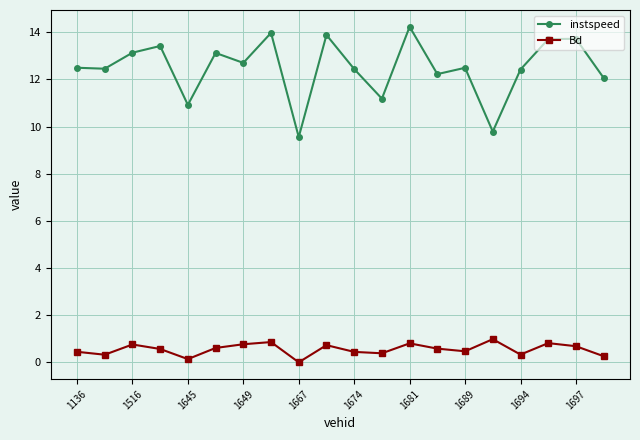

Does the chart have visible grid lines?

Yes